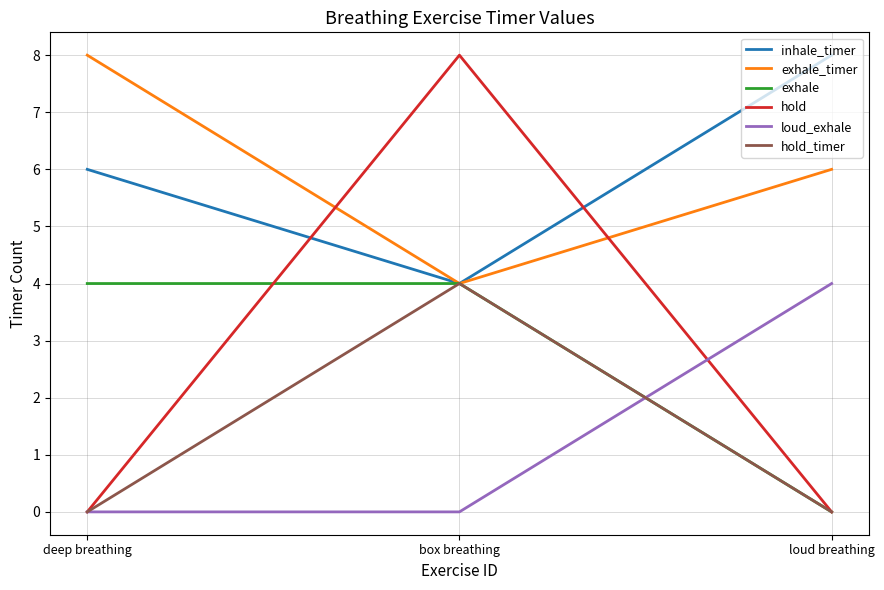

At which category is the sum across all series the highest?

box breathing